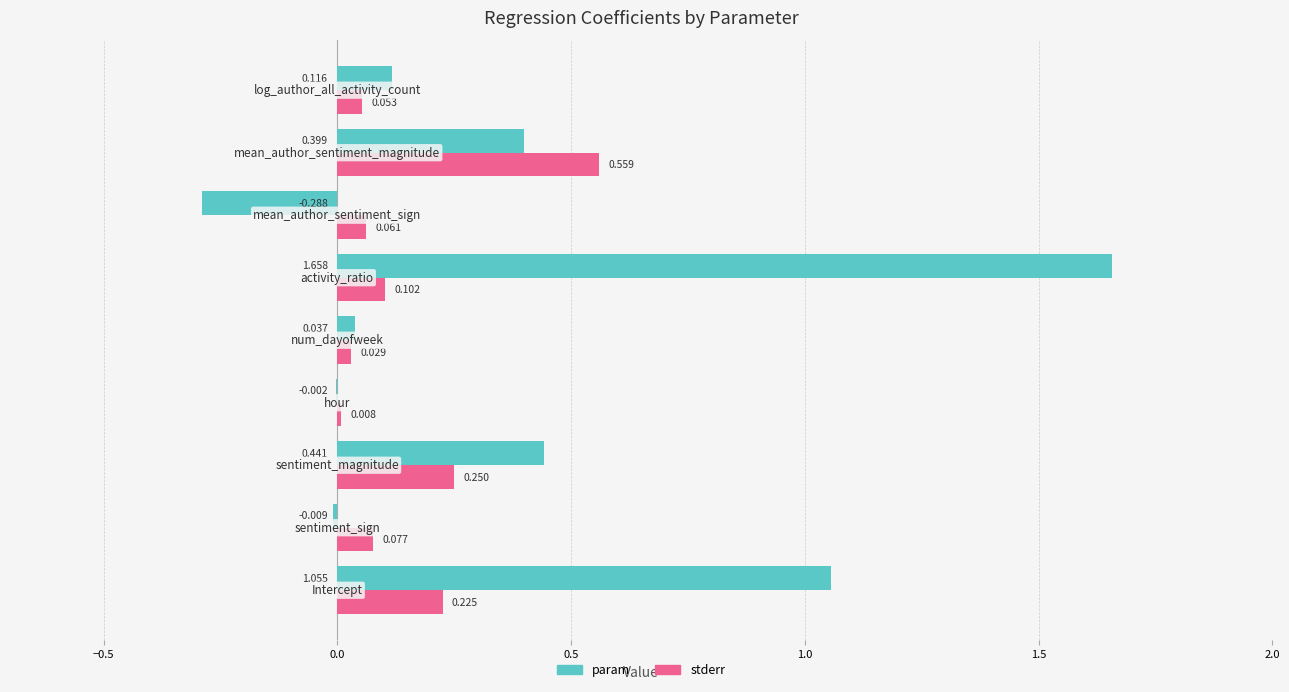

Which series has the largest total across all categories?

param